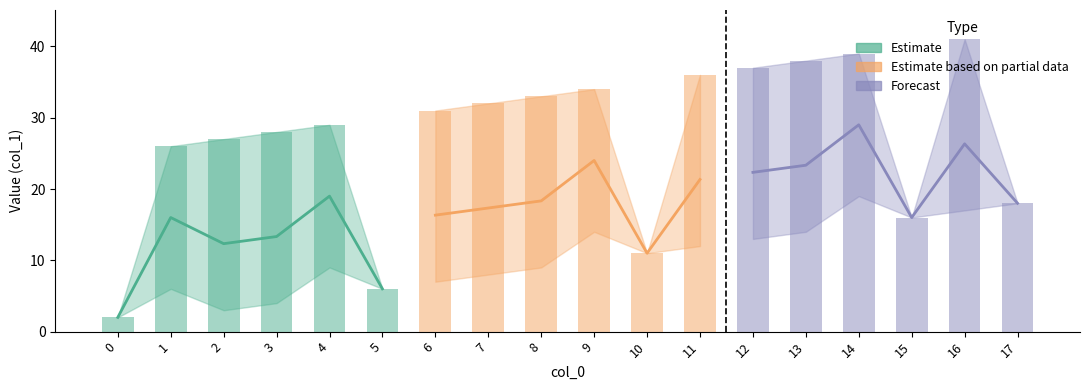

Rank the series by their maximum value, from lowest to highest.

Estimate, Estimate based on partial data, Forecast